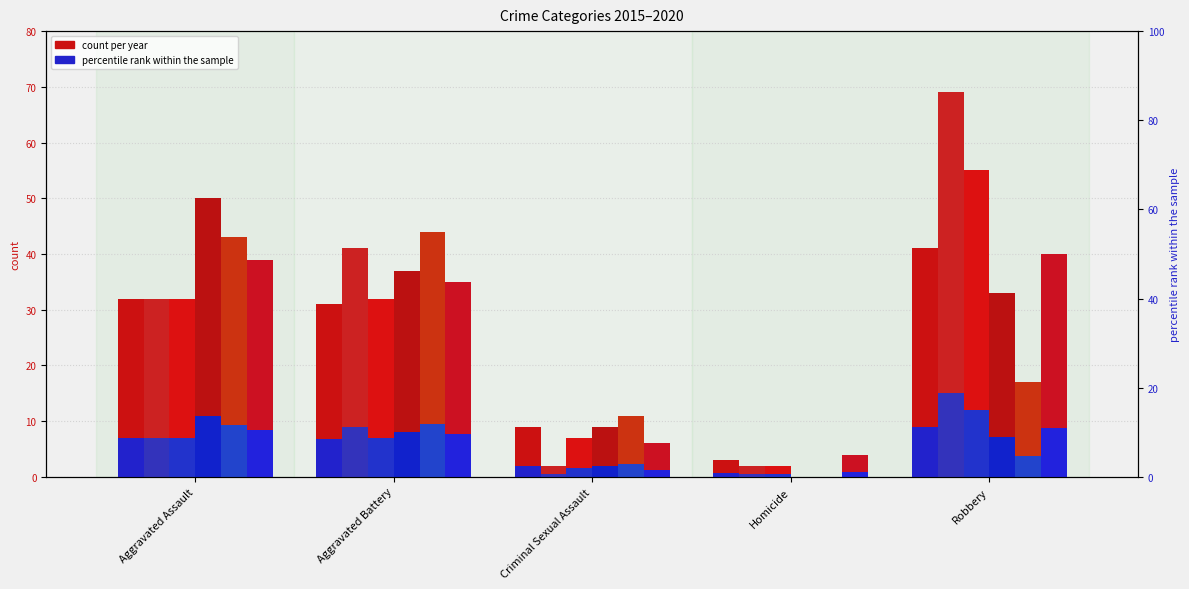

Reading left to right, extract all data points from this chart.

2015: Aggravated Assault=32	Aggravated Battery=31	Criminal Sexual Assault=9	Homicide=3	Robbery=41
2016: Aggravated Assault=32	Aggravated Battery=41	Criminal Sexual Assault=2	Homicide=2	Robbery=69
2017: Aggravated Assault=32	Aggravated Battery=32	Criminal Sexual Assault=7	Homicide=2	Robbery=55
2018: Aggravated Assault=50	Aggravated Battery=37	Criminal Sexual Assault=9	Homicide=0	Robbery=33
2019: Aggravated Assault=43	Aggravated Battery=44	Criminal Sexual Assault=11	Homicide=0	Robbery=17
2020: Aggravated Assault=39	Aggravated Battery=35	Criminal Sexual Assault=6	Homicide=4	Robbery=40